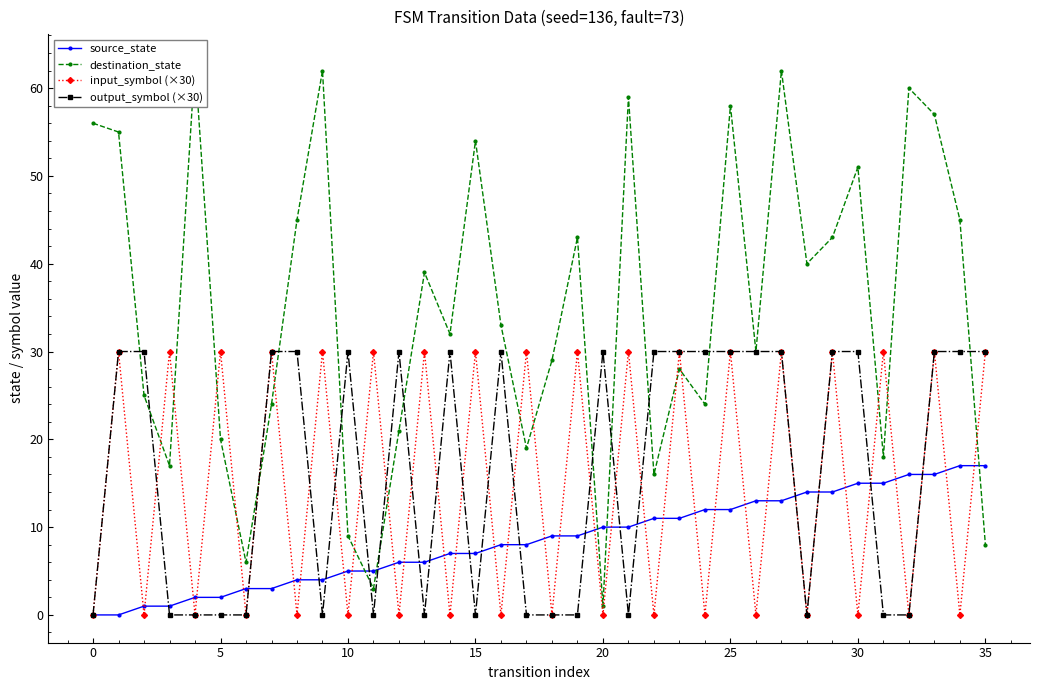

How many positive values does the output_symbol (×30) series have?

20